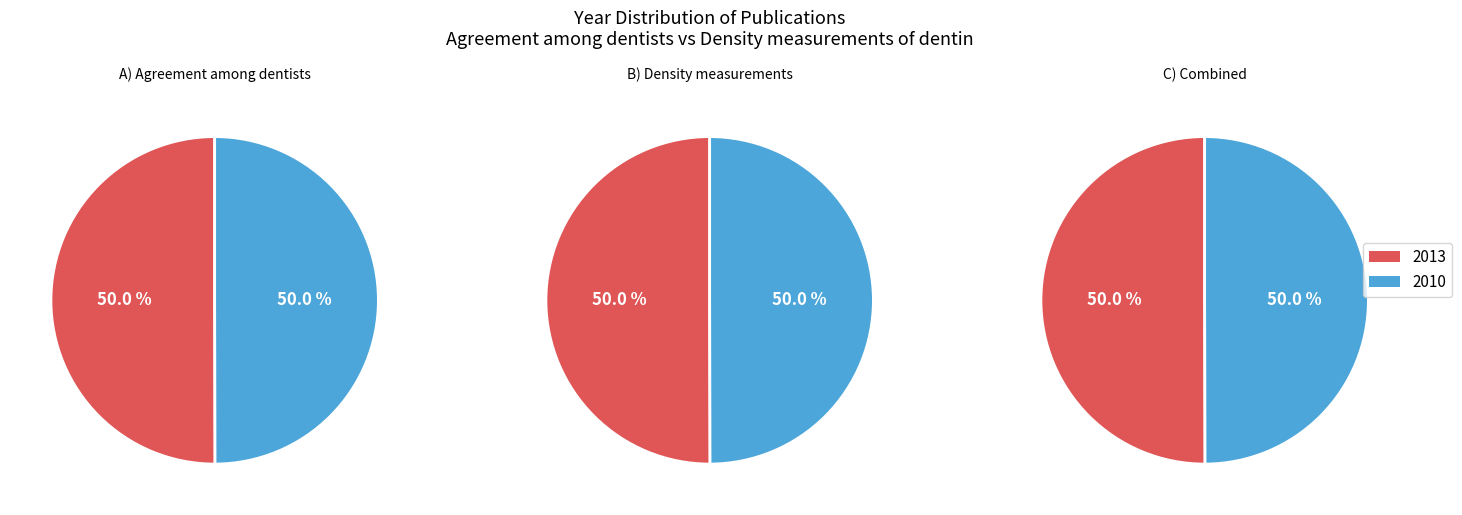

What percentage is the Density measurements of dentin slice, to the nearest percent?

50%